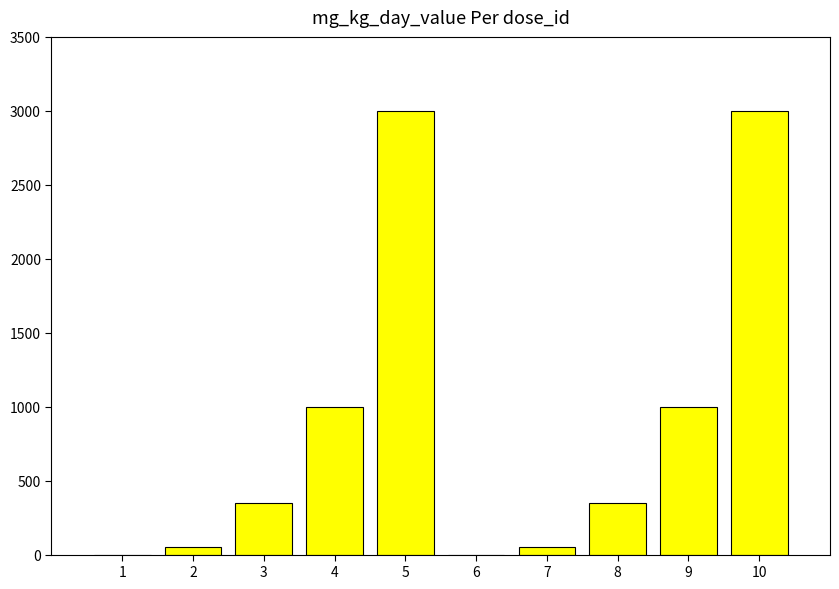

Is it true that the value at 5 is 4599?

False